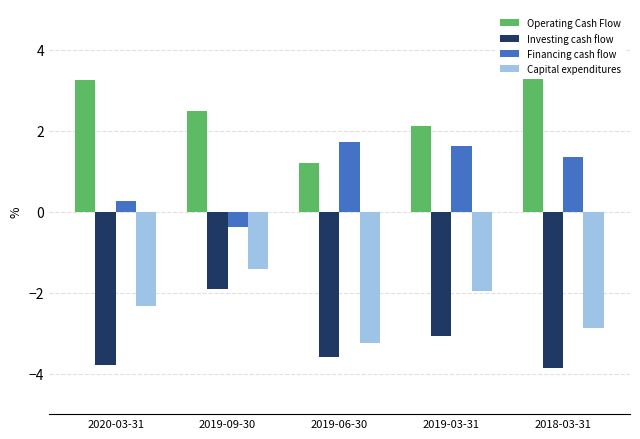

What is the difference between the Financing cash flow values at 2019-09-30 and 2020-03-31?

0.7